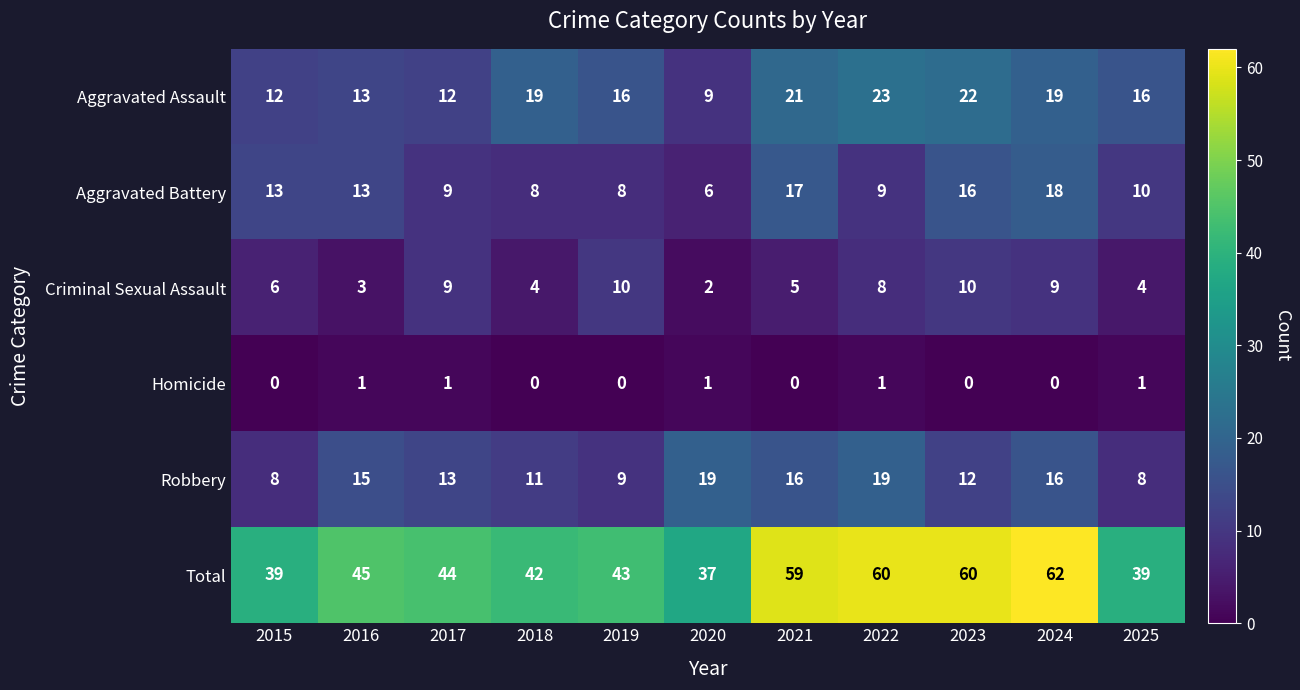

At which label does Robbery reach its peak?

2020